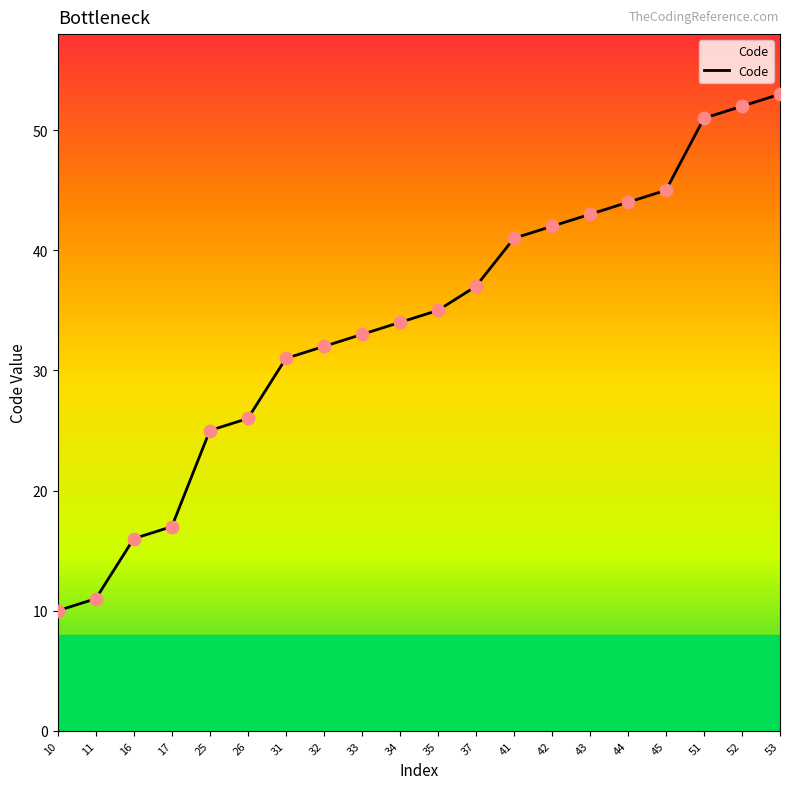

What is the ratio of the value at 25 to the value at 10?

2.5